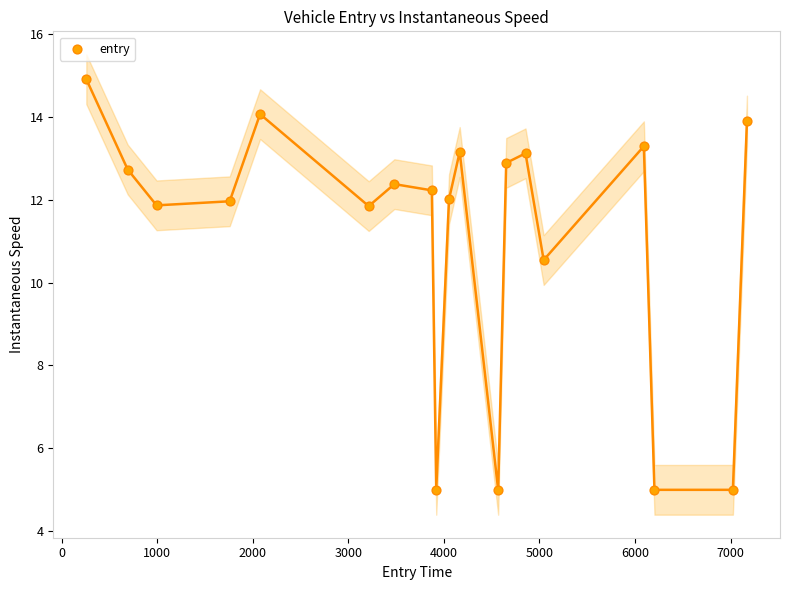

What Y value in the scatter plot is closest to 9?

10.5